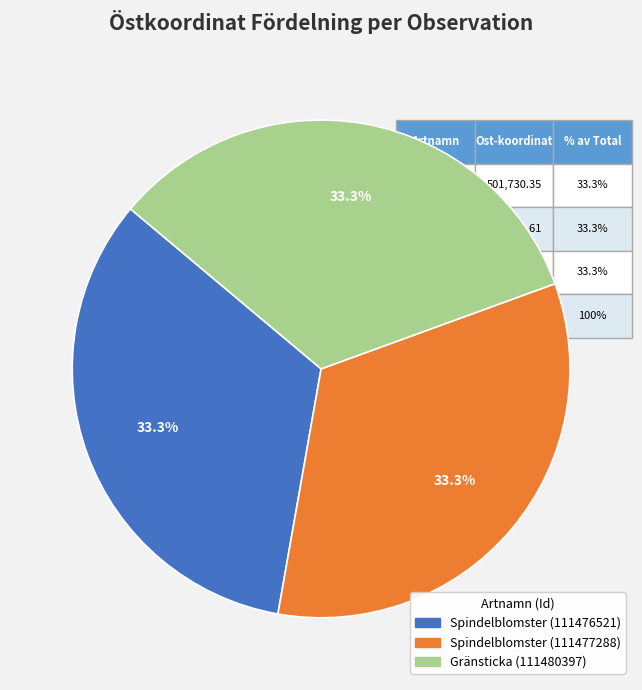

Is Spindelblomster (111477288) the majority of the pie?

No